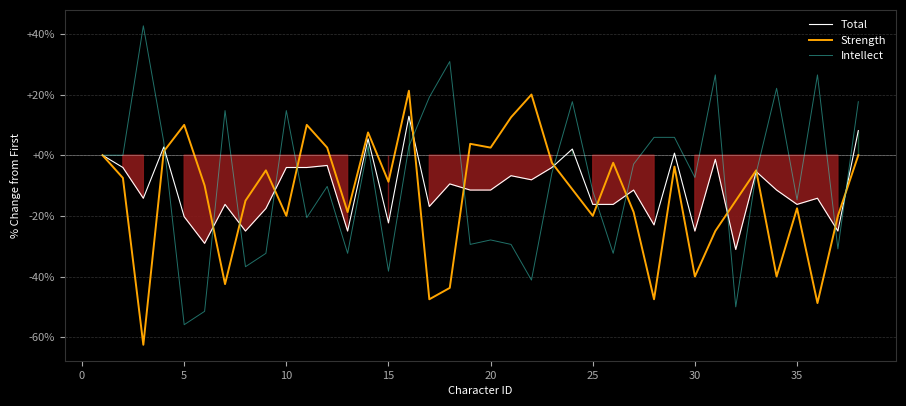

True or false: Strength has a value of -8.8 at 15.

True